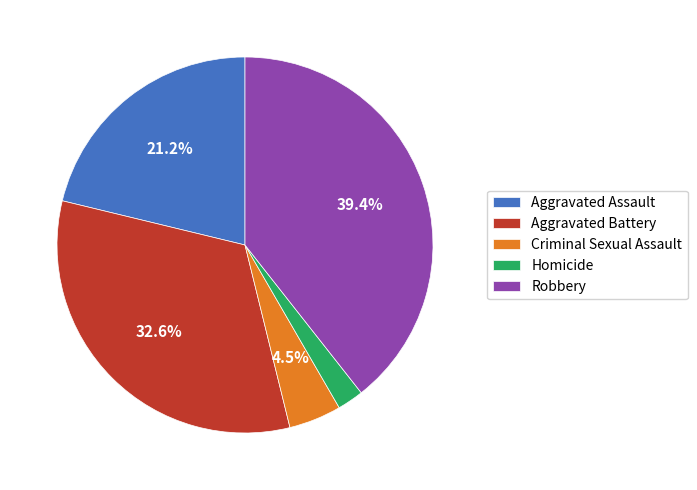

What percentage is the Aggravated Battery slice, to the nearest percent?

33%